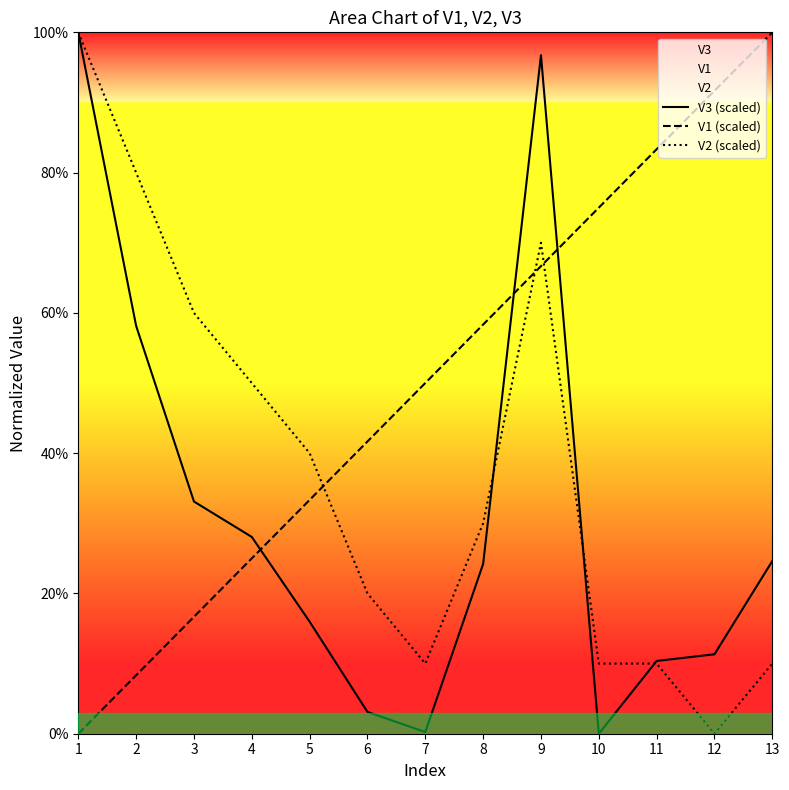

Is the value of V2 (scaled) at 8 greater than the value of V1 (scaled) at 12?

No